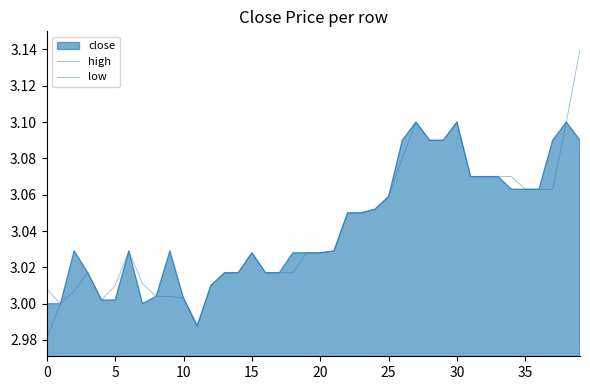

What is the sum of the low values at 15 and 13?

6.0